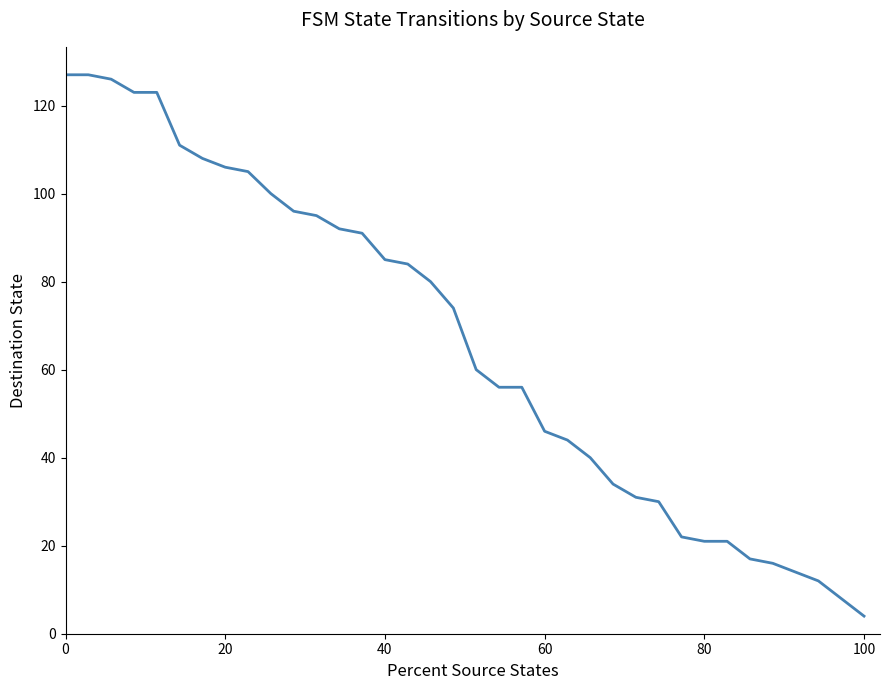

What is the maximum value shown in the chart?

127